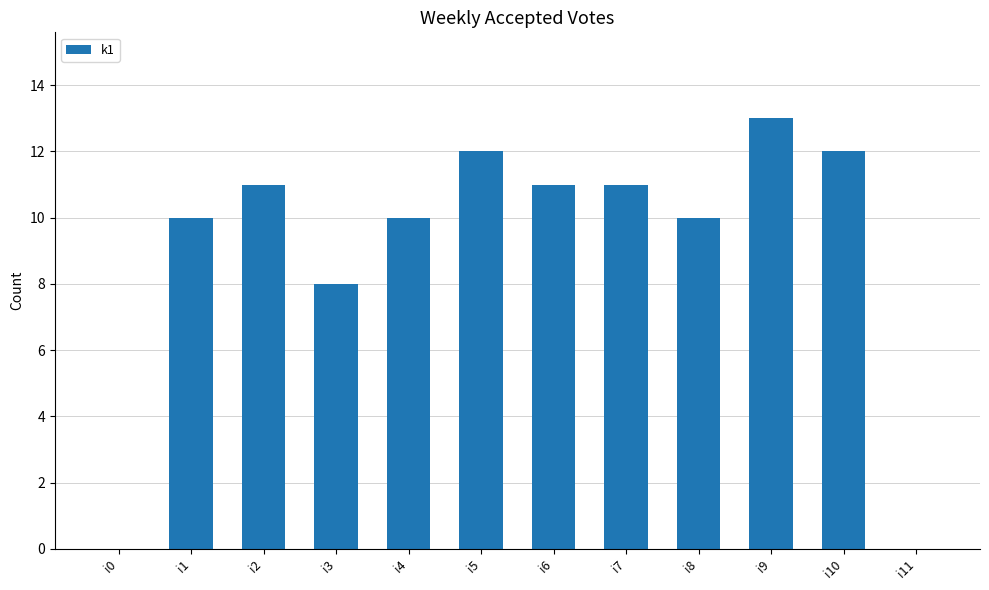

Is it true that the value at i5 is 12?

True